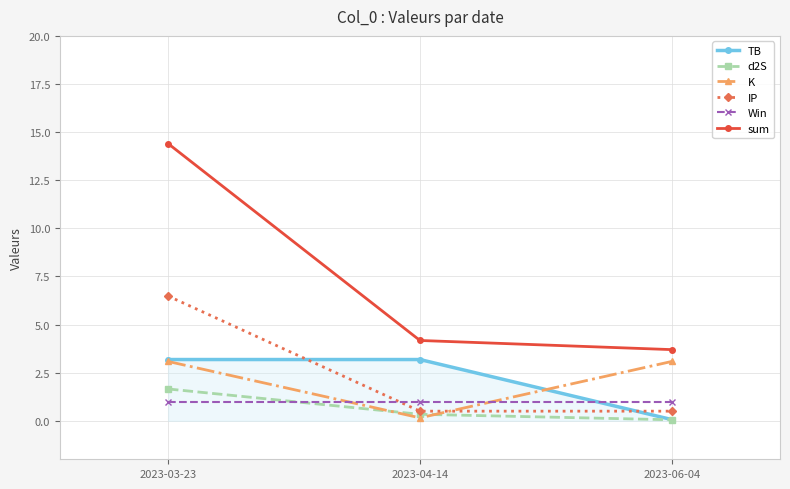

What is the value of the Win point at the 2nd from the left?

1.0